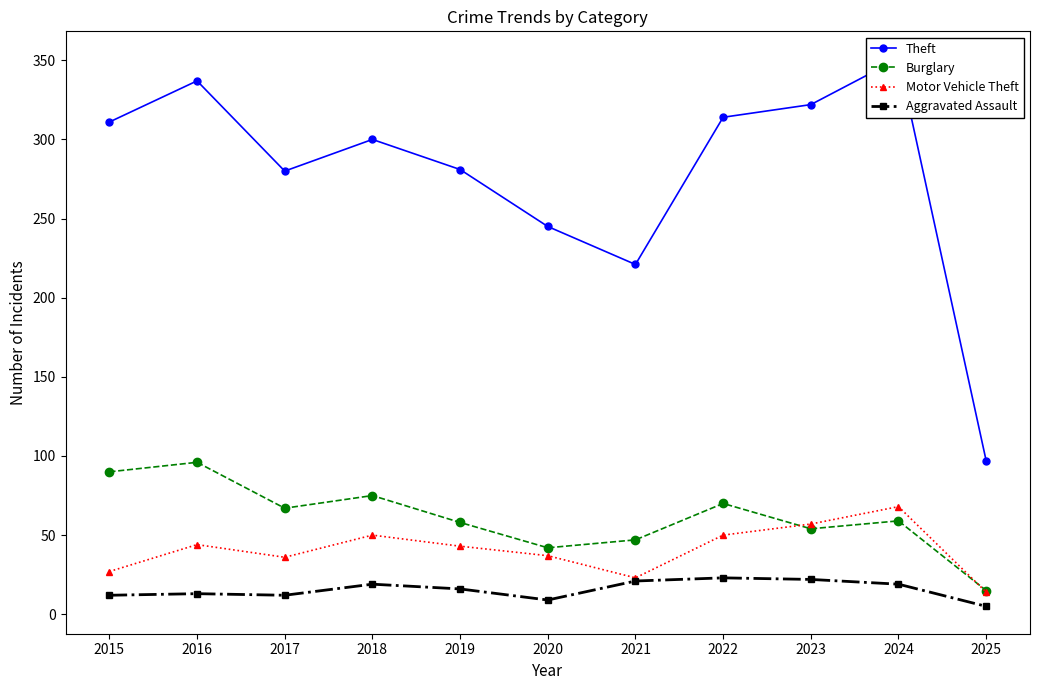

True or false: Aggravated Assault and Theft cross at least once.

False